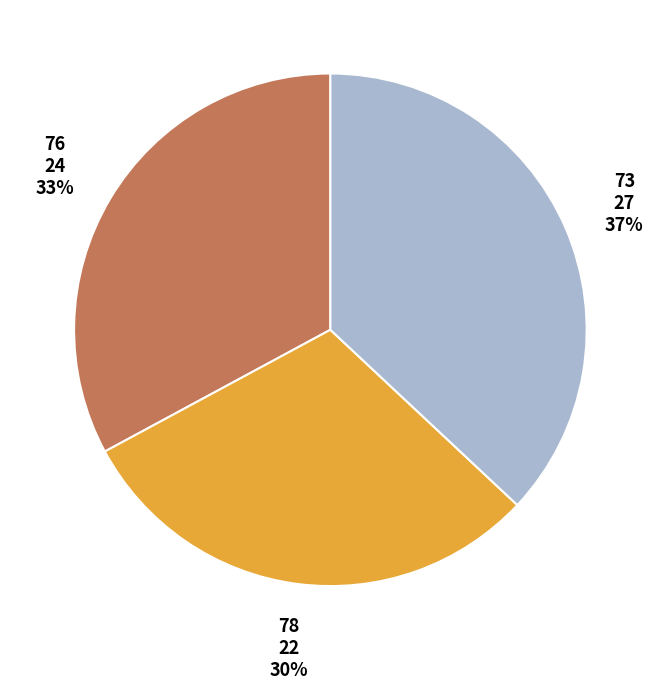

Is there any slice that represents more than half of the pie?

No